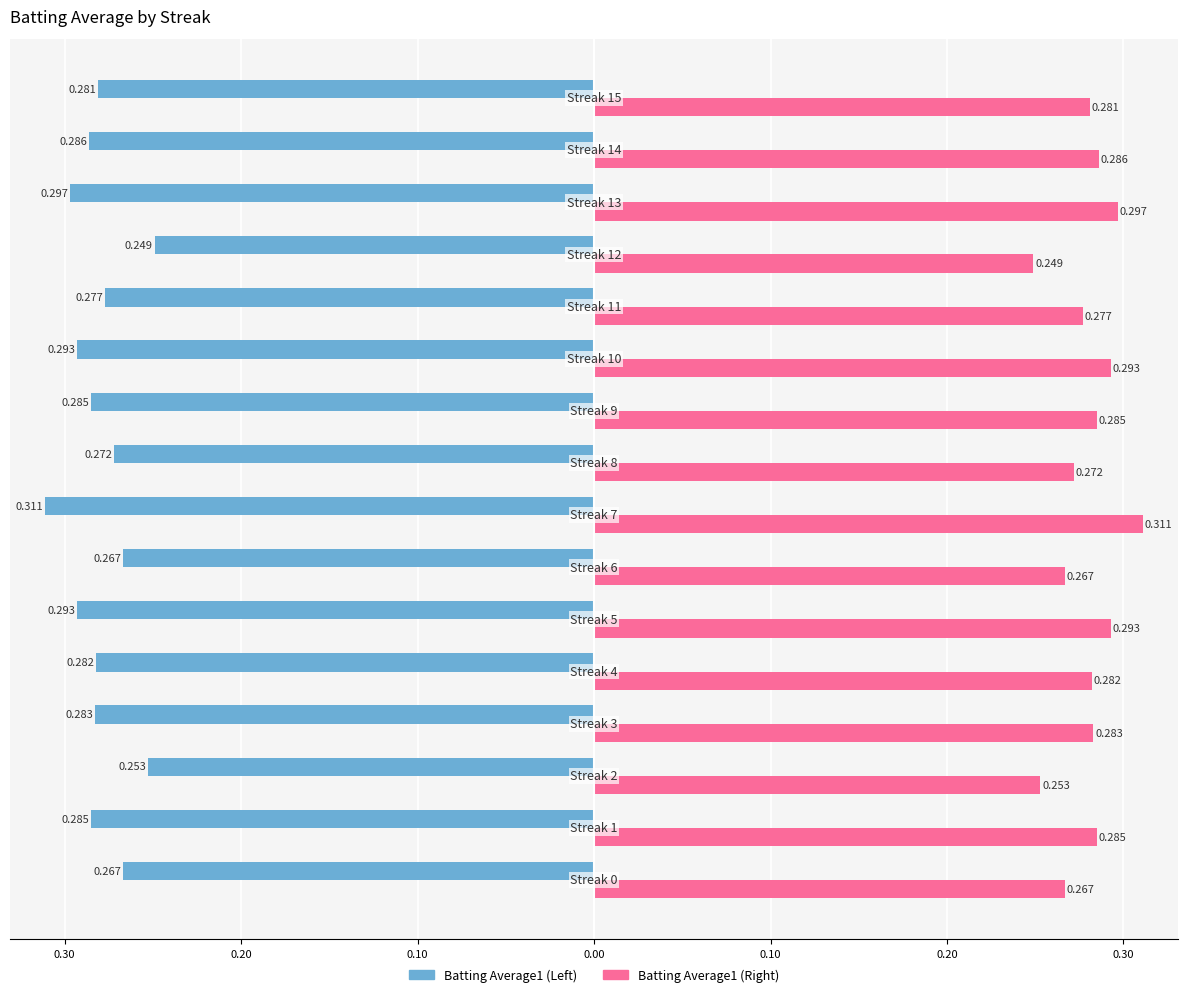

Reading left to right, extract all data points from this chart.

Batting Average1 (Left): -0.3	-0.3	-0.3	-0.3	-0.3	-0.3	-0.3	-0.3	-0.3	-0.3	-0.3	-0.3	-0.2	-0.3	-0.3	-0.3
Batting Average1 (Right): 0.3	0.3	0.3	0.3	0.3	0.3	0.3	0.3	0.3	0.3	0.3	0.3	0.2	0.3	0.3	0.3